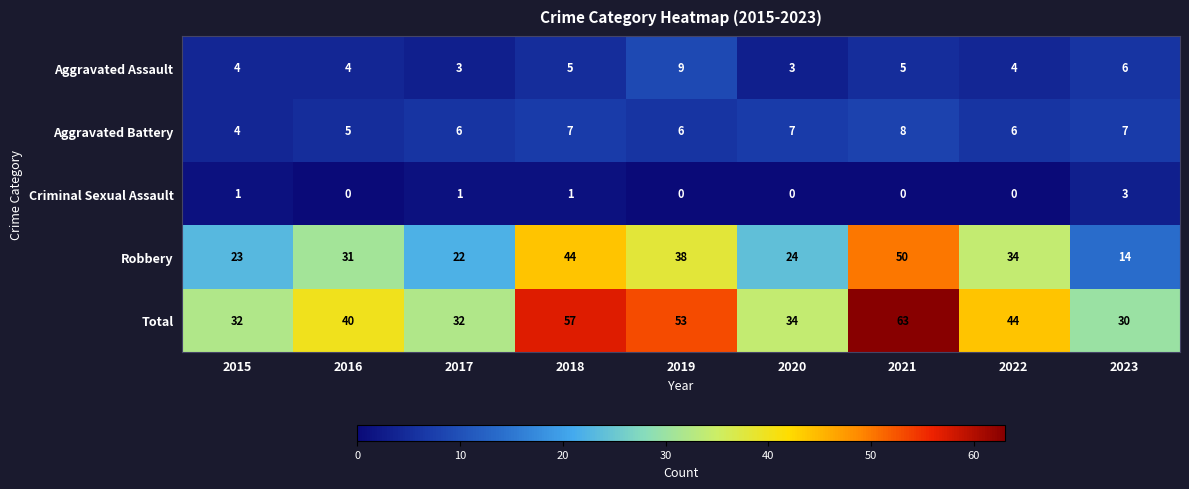

Rank the series by their maximum value, from lowest to highest.

Criminal Sexual Assault, Aggravated Battery, Aggravated Assault, Robbery, Total